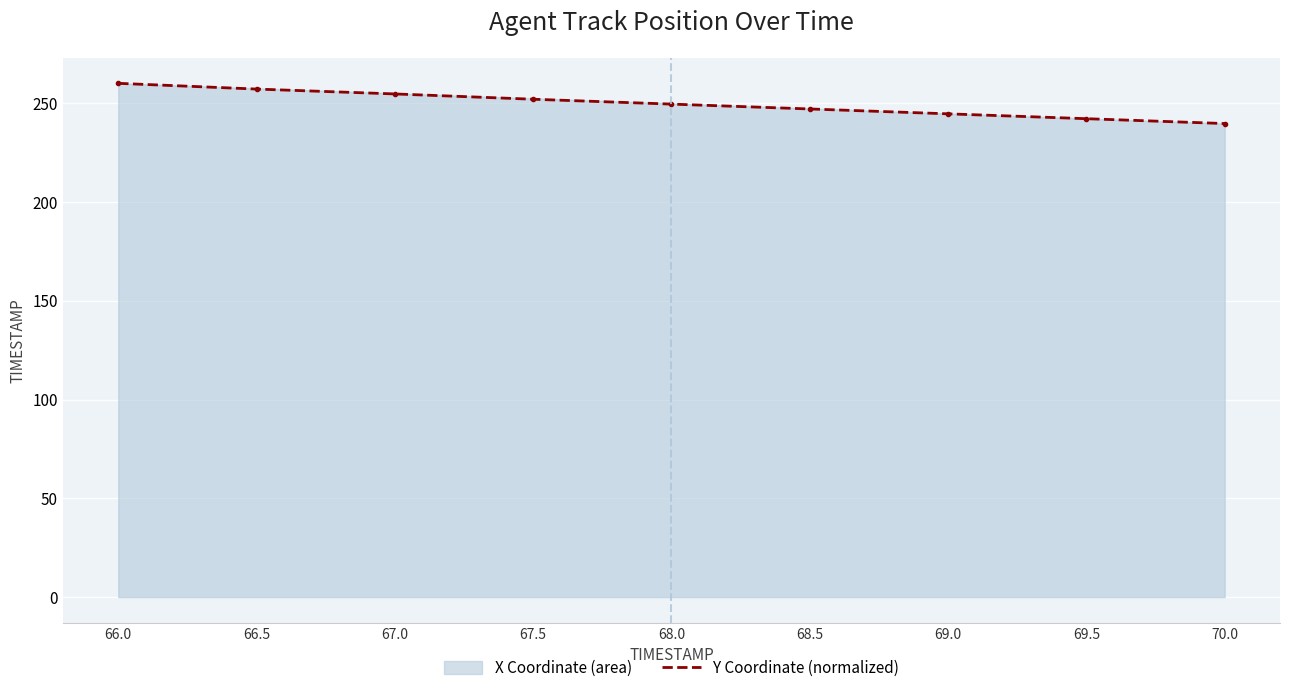

Rank the categories by value from highest to lowest.

66.0, 66.5, 67.0, 67.5, 68.0, 68.5, 69.0, 69.5, 70.0